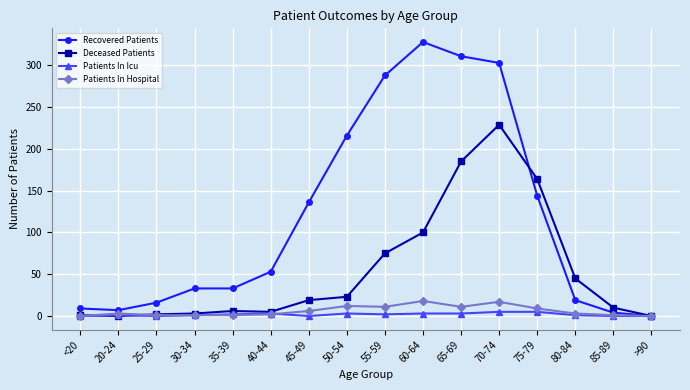

True or false: Recovered Patients has more than 0 interior local peaks.

True